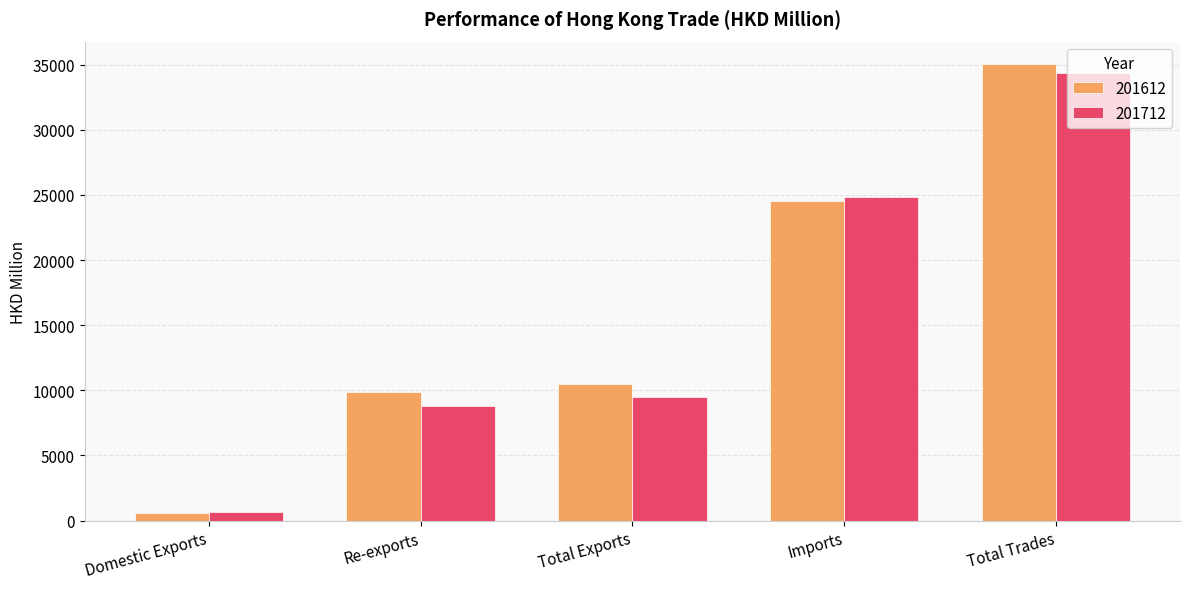

At how many categories does at least one series exceed 7874?

4